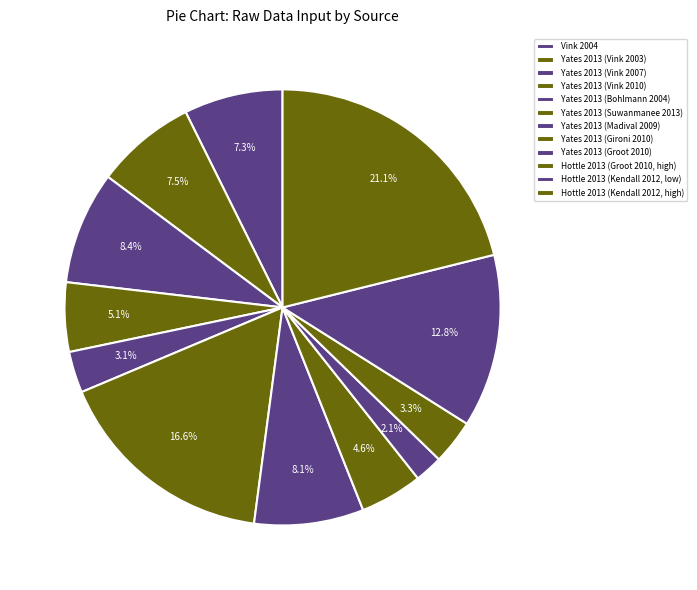

Is the sum of Yates 2013 (Bohlmann 2004) and Hottle 2013 (Kendall 2012, low) greater than half?

No